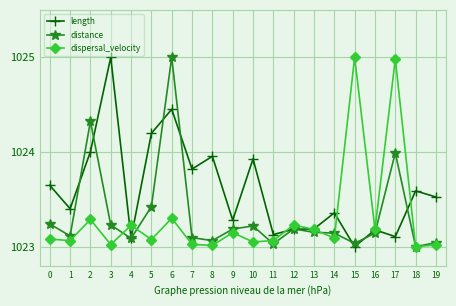

How many lines are shown in the chart?

3